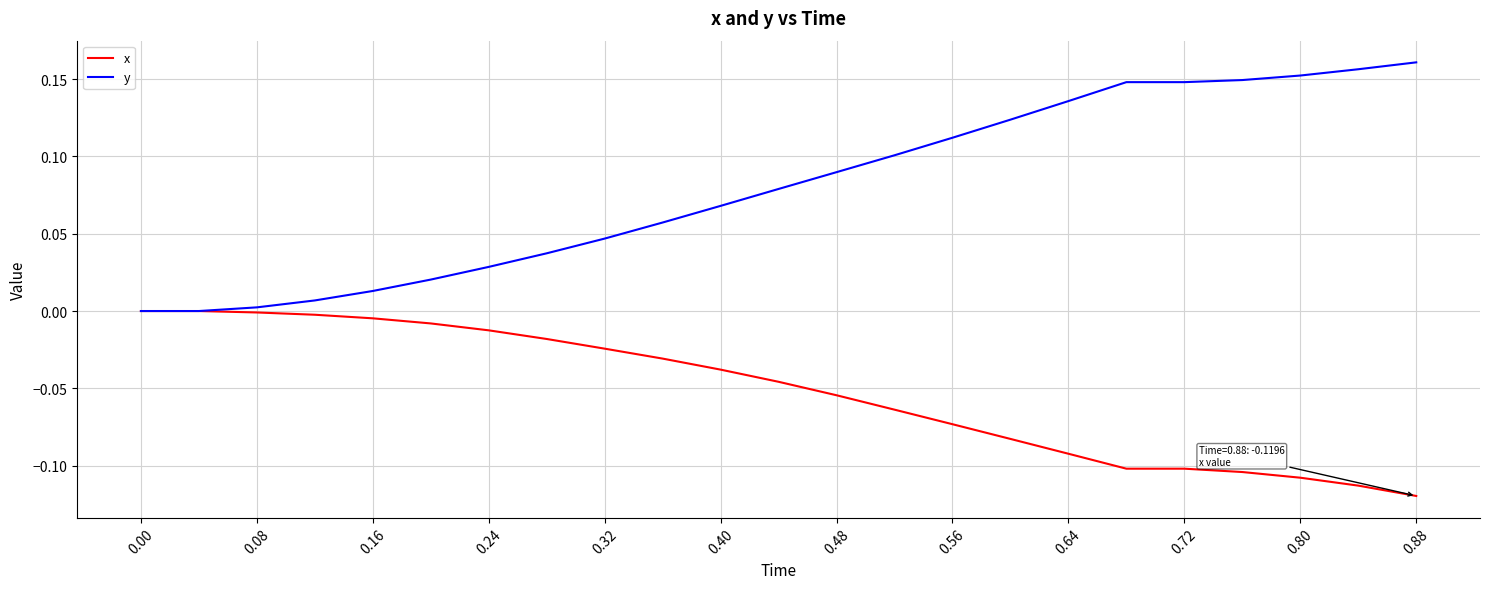

Which series has the largest total across all categories?

y